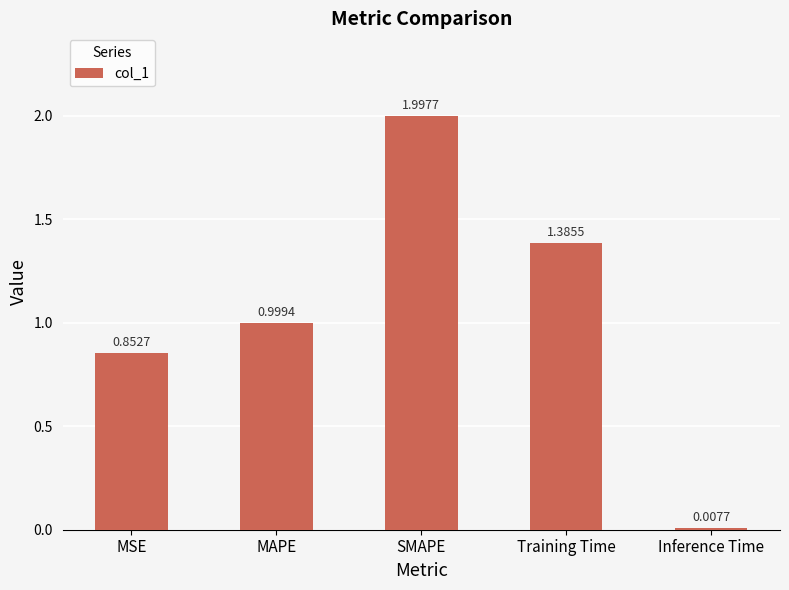

At which label is the value closest to 1?

MAPE